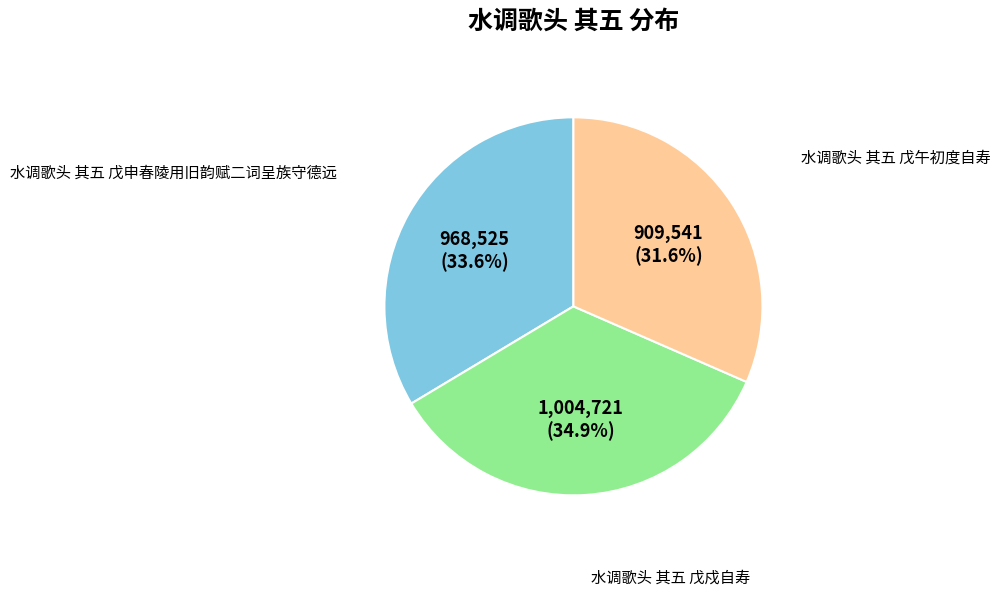

How many slices are in this pie chart?

3